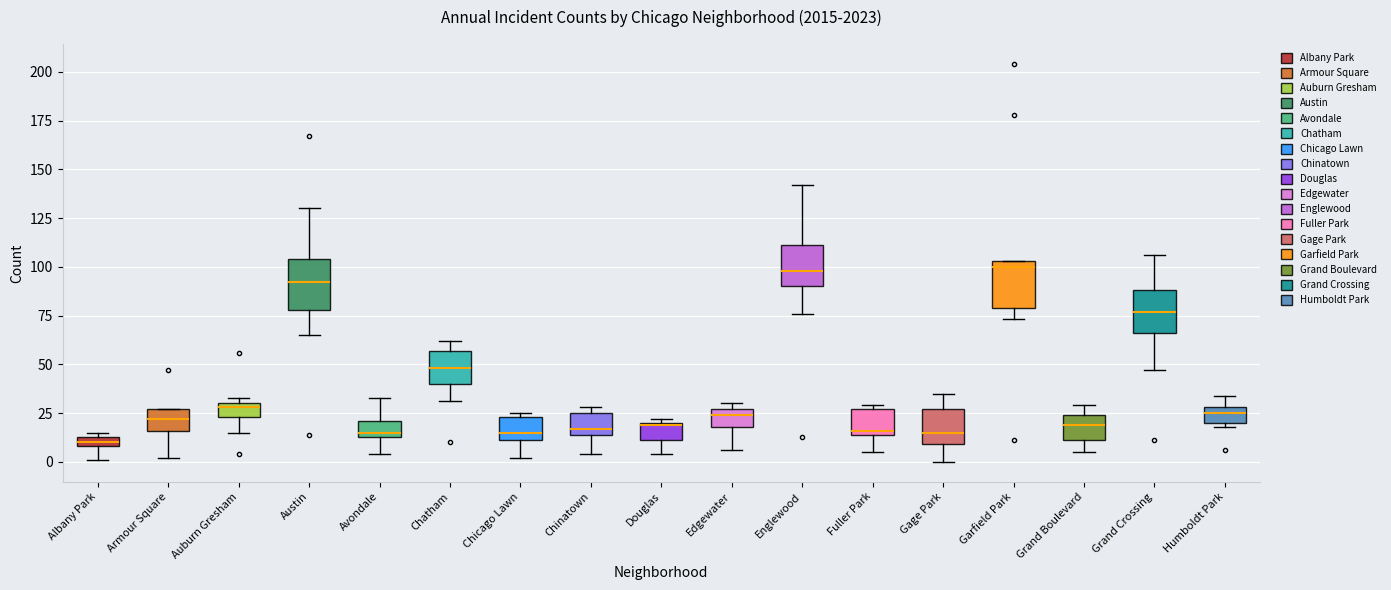

Where does the lower whisker of the box for Chinatown end on the y-axis? The values are not printed on the chart, so give them approximately, as read against the axis.

5